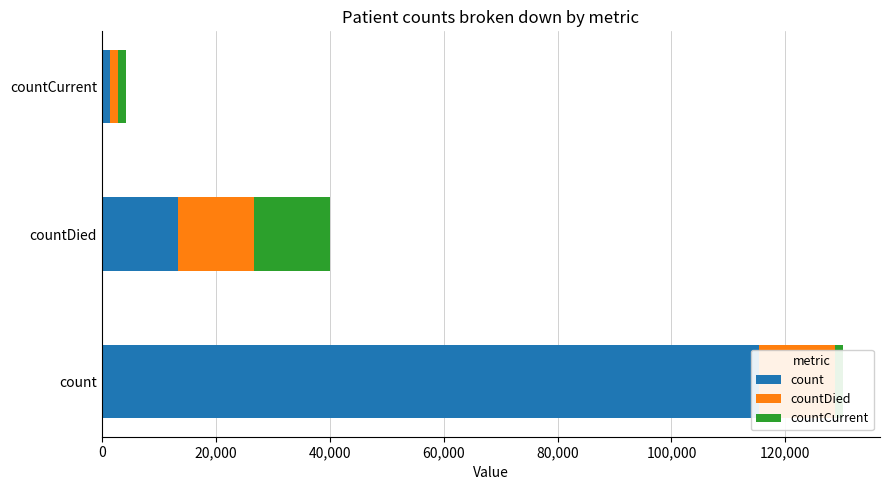

What position from the left is countCurrent?

3